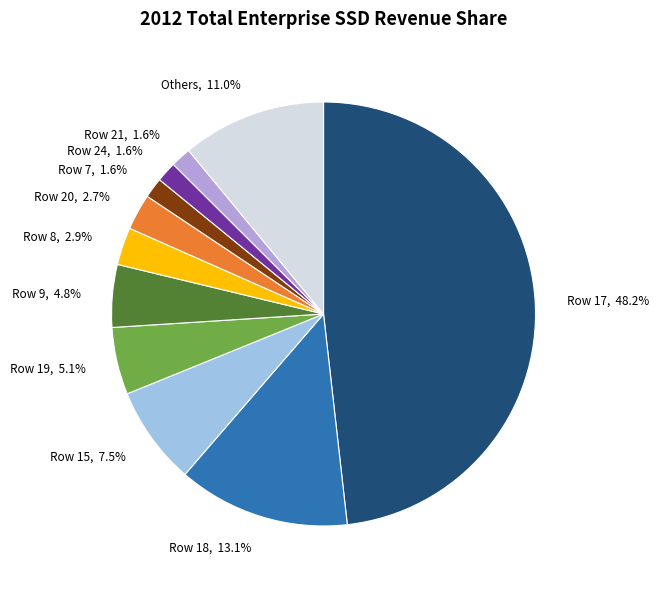

Between Row 21, 1.6% and Row 8, 2.9%, which is larger?

Row 8, 2.9%